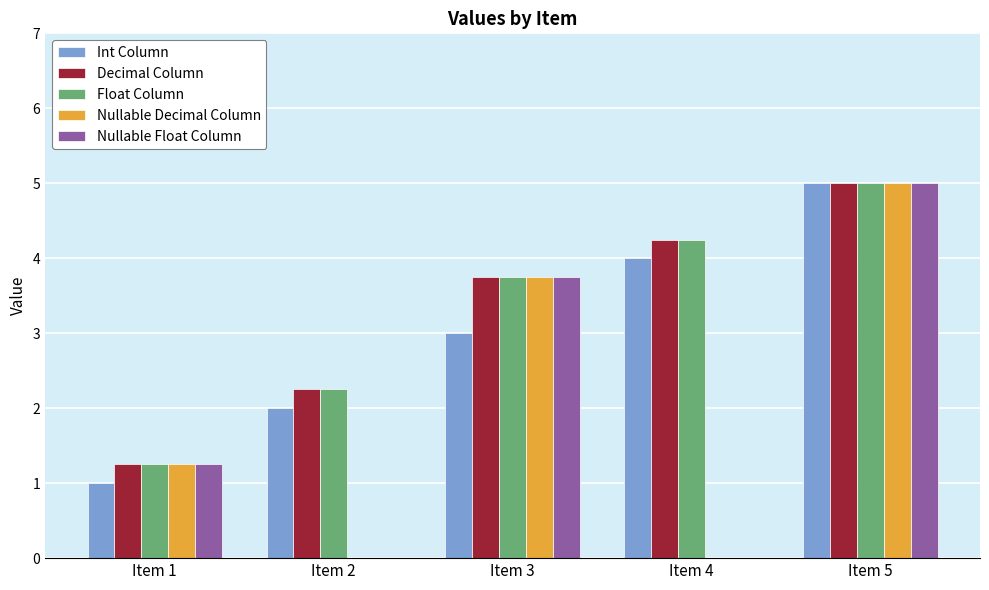

What is the greatest value displayed?

5.0